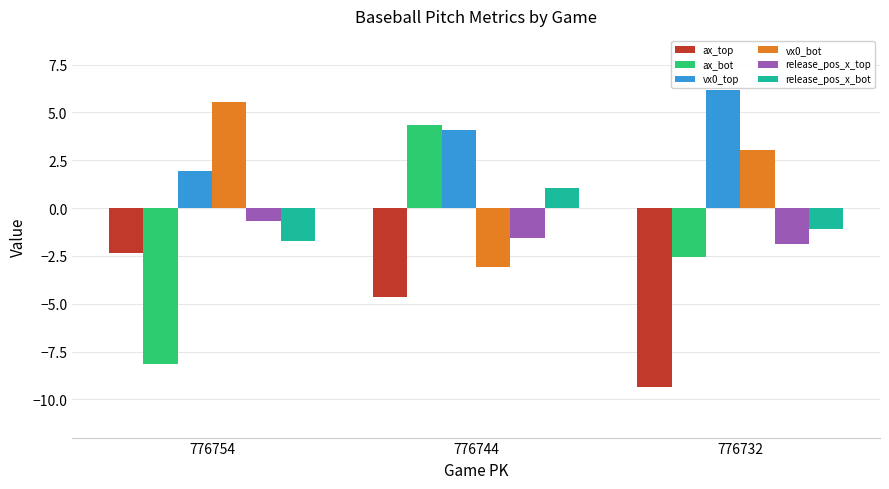

What is the value of the ax_top bar at the 3rd from the left?

-9.3